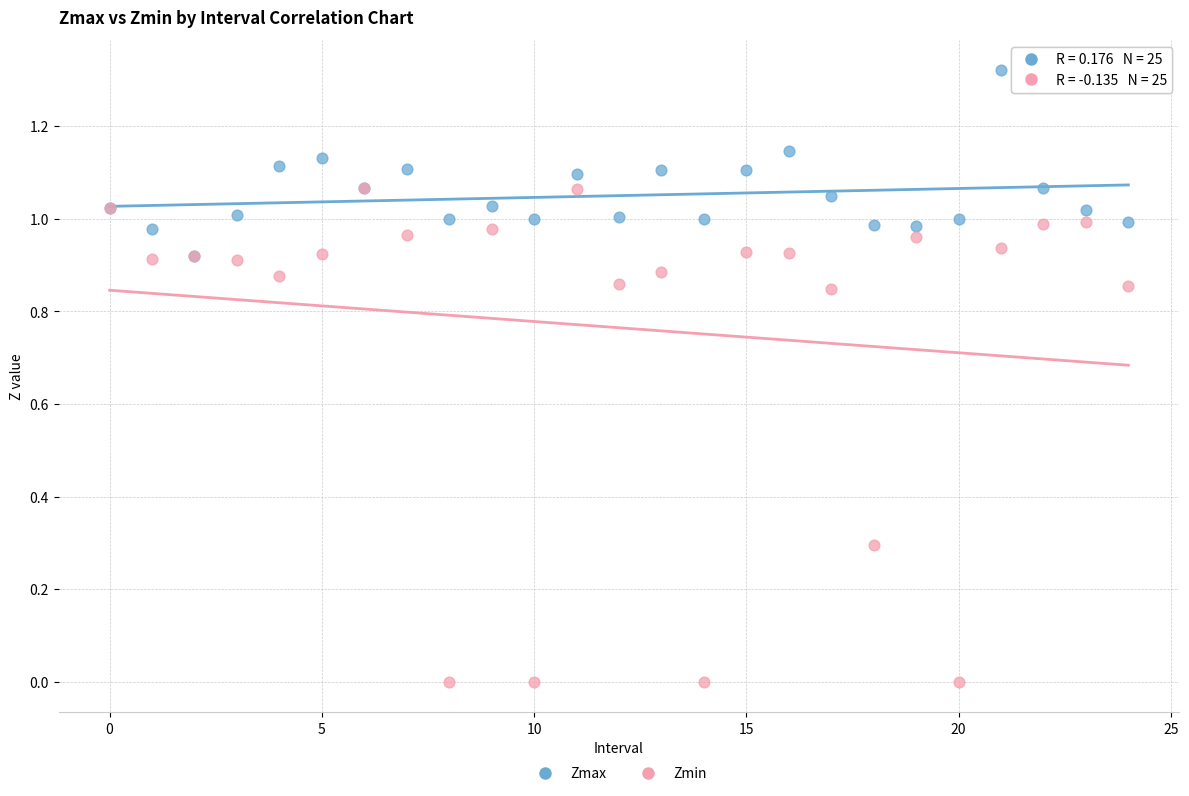

Which series contains the lowest Y value?

Zmin